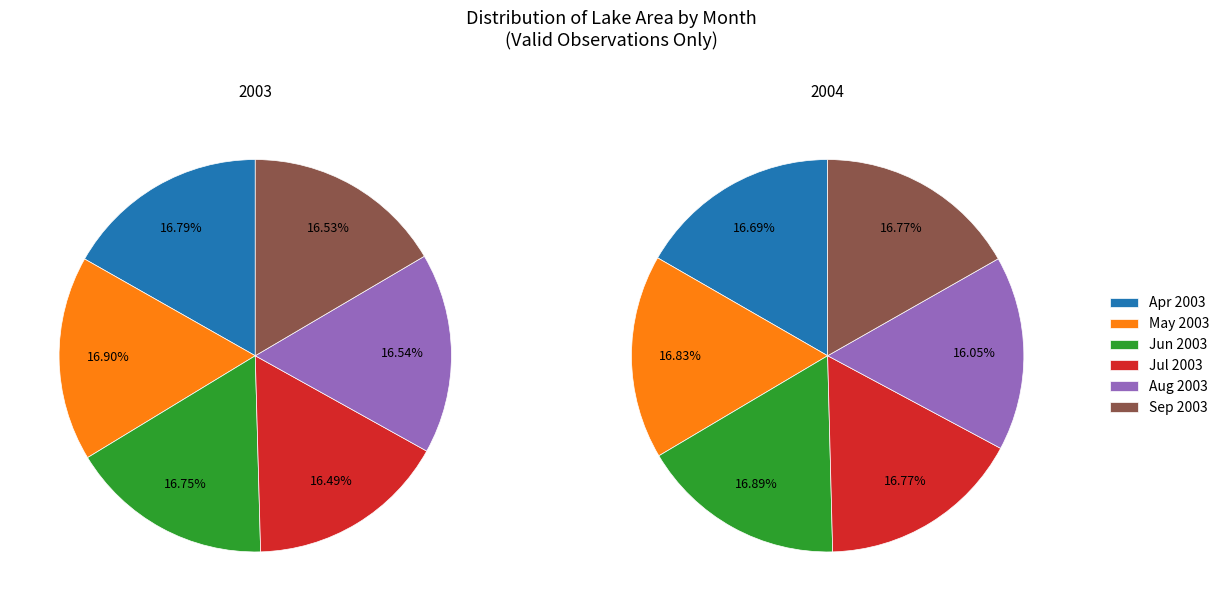

Does 0 account for over 50% of the chart?

No